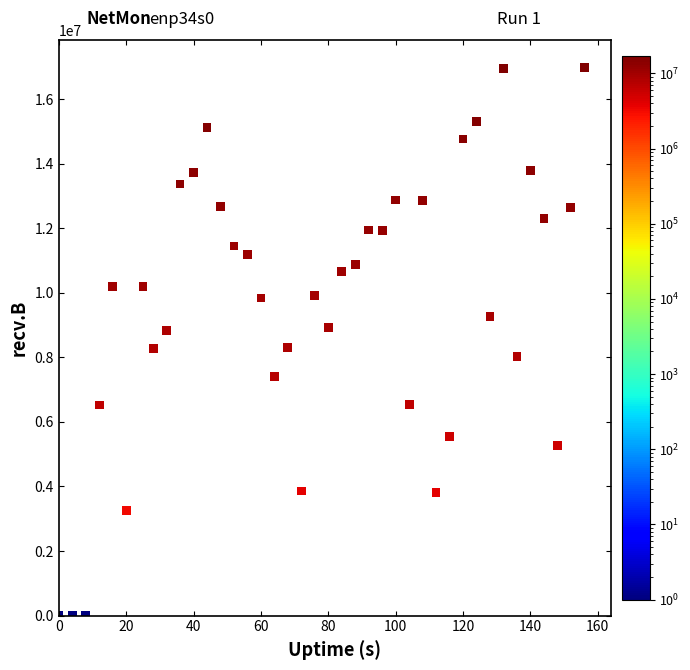

What is the range of Y values (max minus min)?

16973598.9